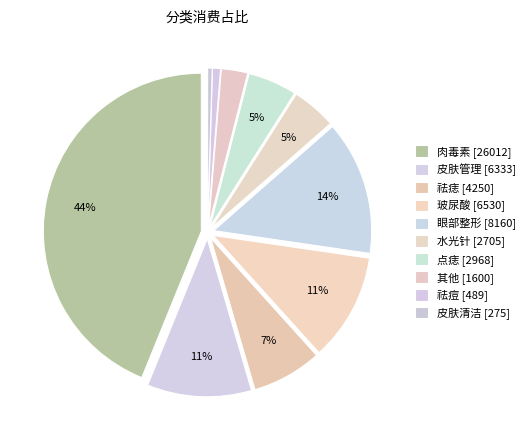

Do 皮肤清洁 and 眼部整形 together represent more than half of the pie?

No